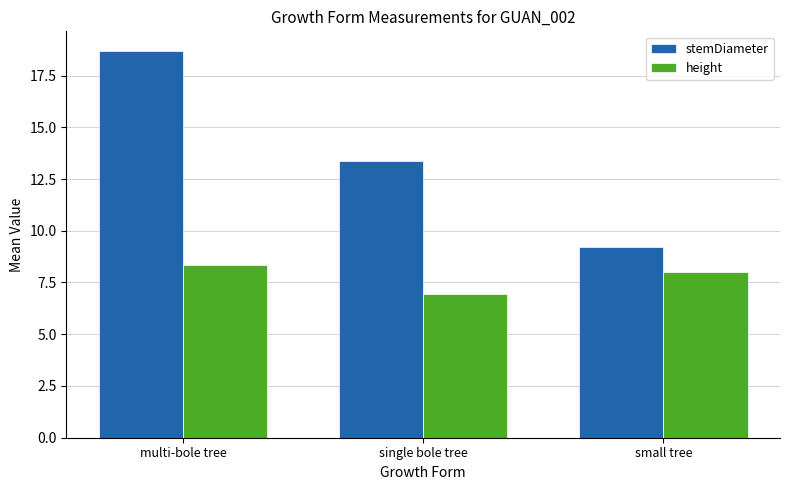

What is the average value of the height series?

7.8